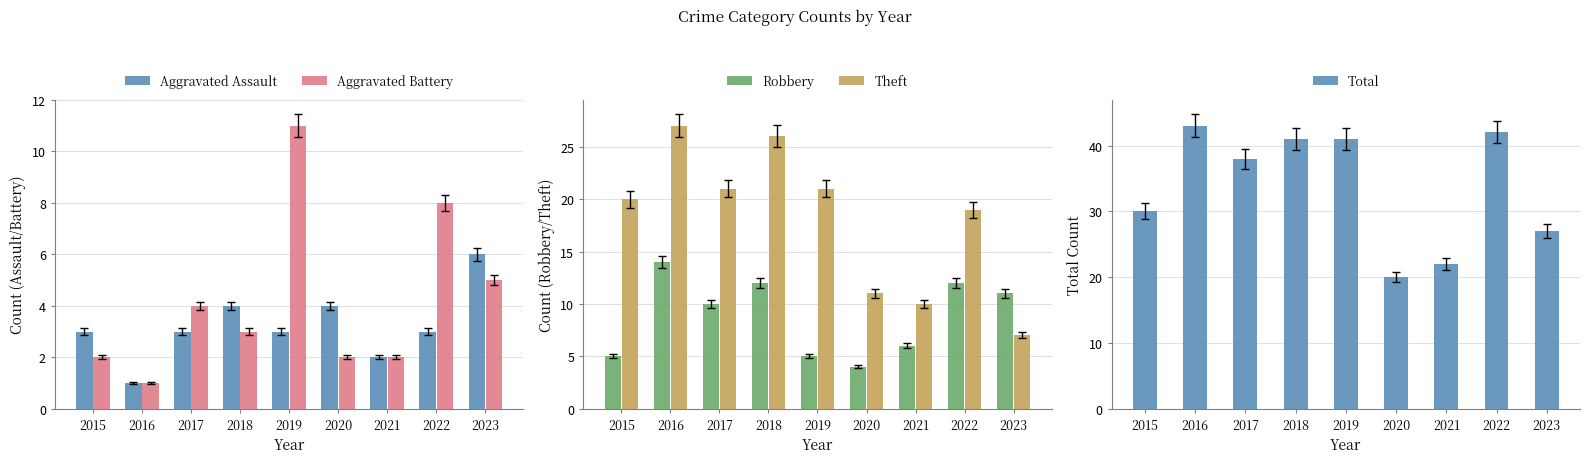

How many groups of bars are there?

9